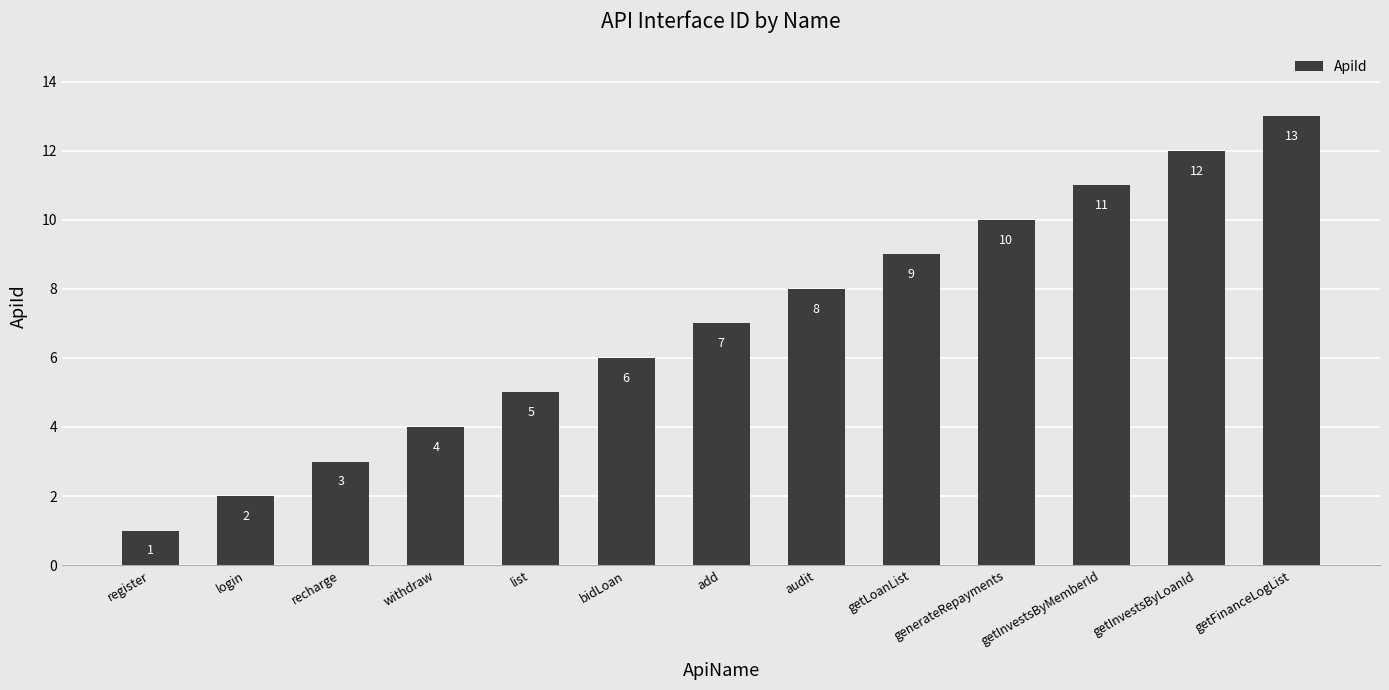

Reading left to right, what are all the values shown in this chart?

1	2	3	4	5	6	7	8	9	10	11	12	13